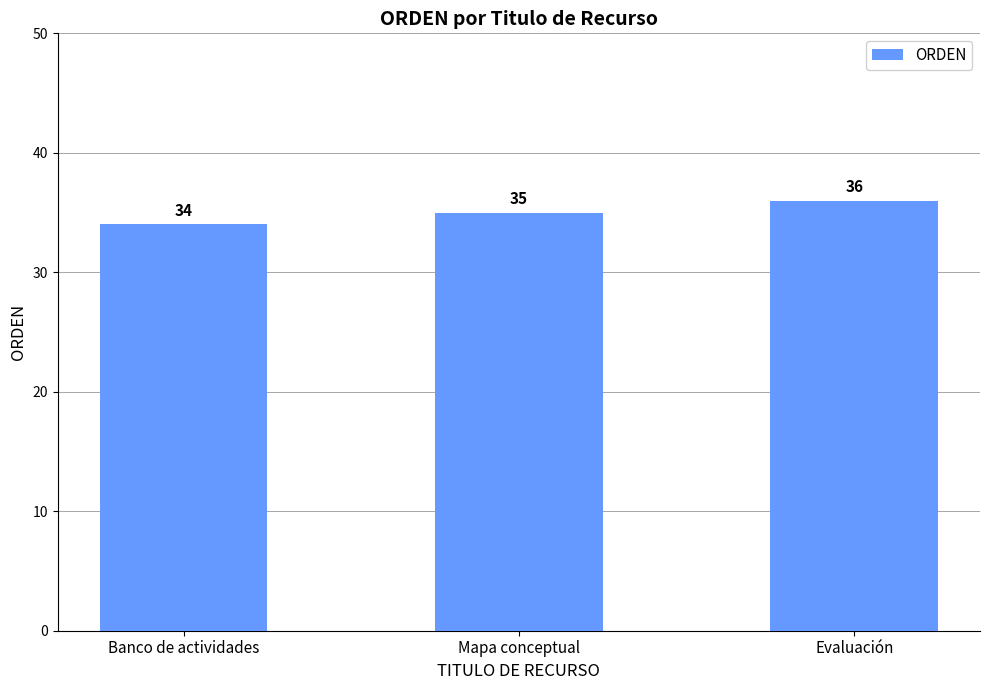

What is the maximum value shown in the chart?

36